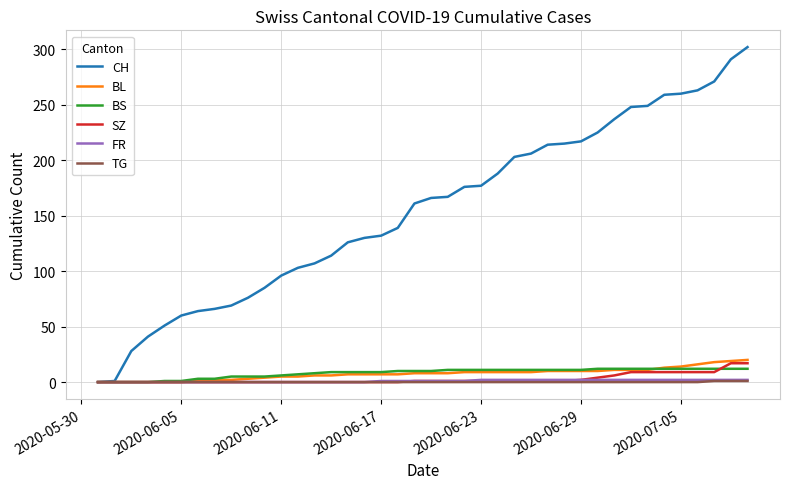

What is the maximum value for SZ?

17